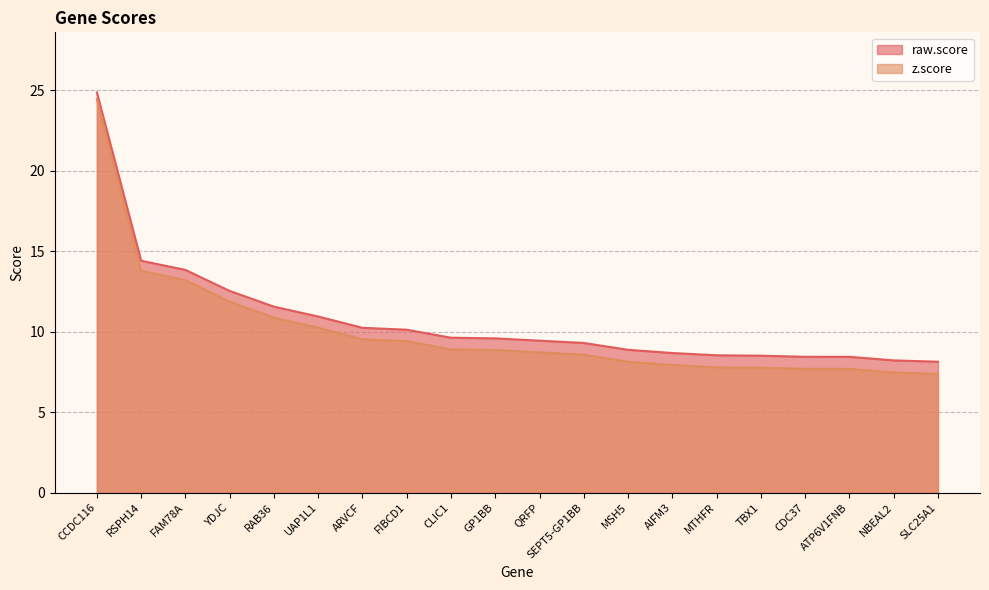

True or false: z.score and raw.score intersect in this chart.

False